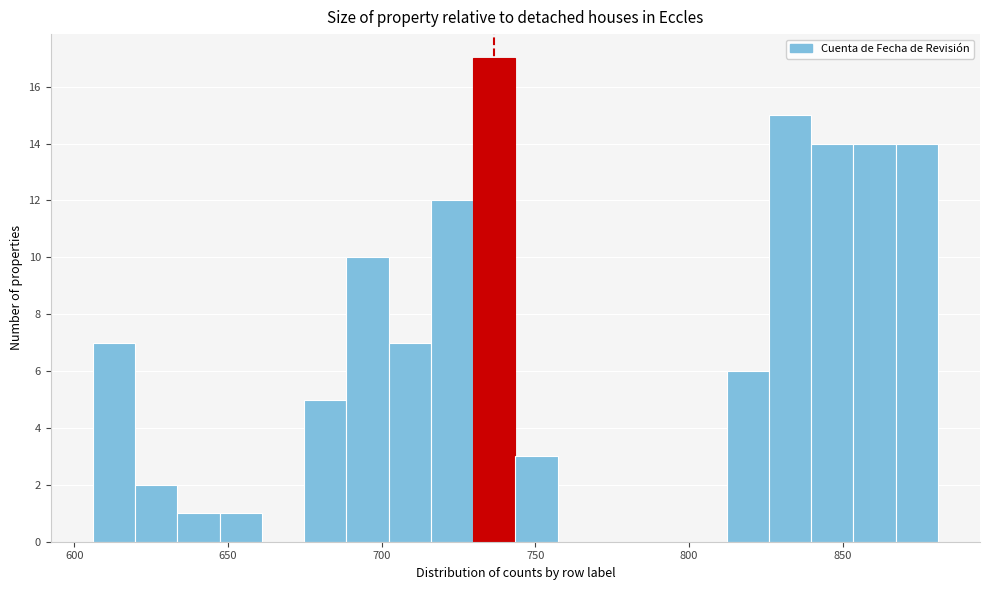

Read against the x-axis, roughly where is the centre of the tallest bar?

735